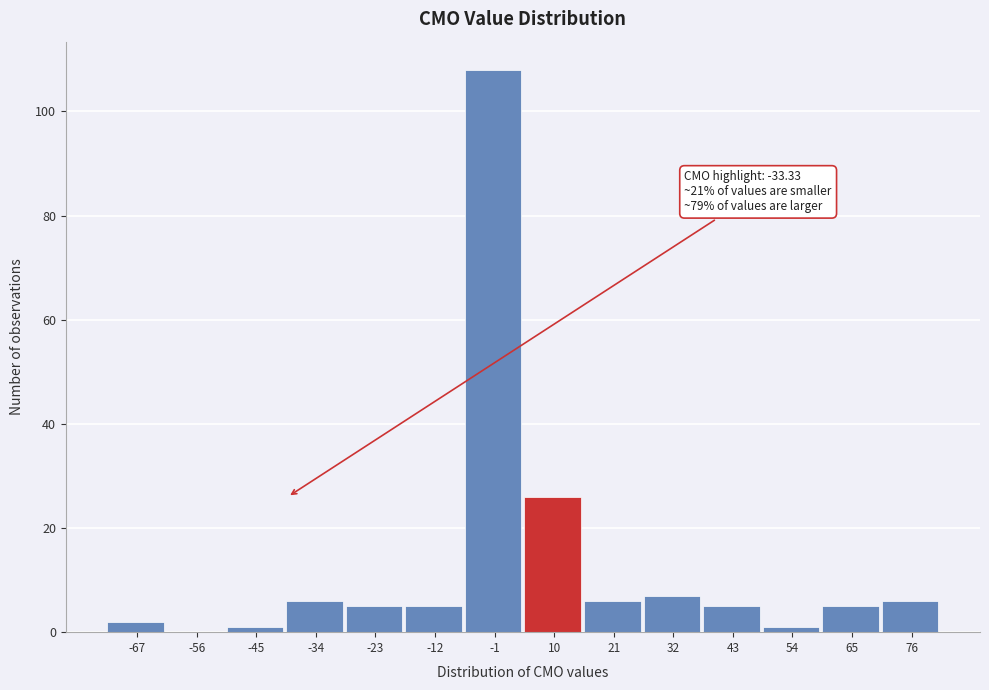

Reading left to right, extract all data points from this chart.

-67=2	-56=0	-45=1	-34=6	-23=5	-12=5	-1=108	10=26	21=6	32=7	43=5	54=1	65=5	76=6